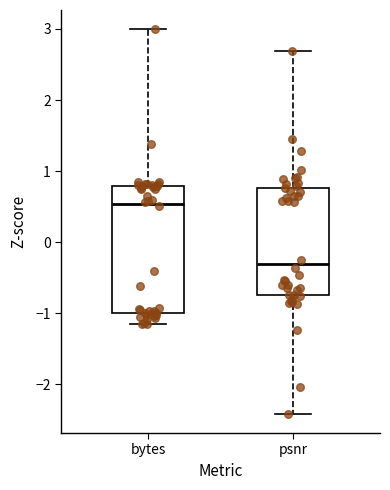

Reading left to right, read every box against the y-axis: the position of its median line, the range the box covers, and the ends of its whiskers. The values are not printed on the chart, so give them approximately, as read against the axis.

bytes: median 0.5, box -1.0 to 0.8, whiskers -1.2 to 3.0
psnr: median -0.3, box -0.7 to 0.8, whiskers -2.4 to 2.7